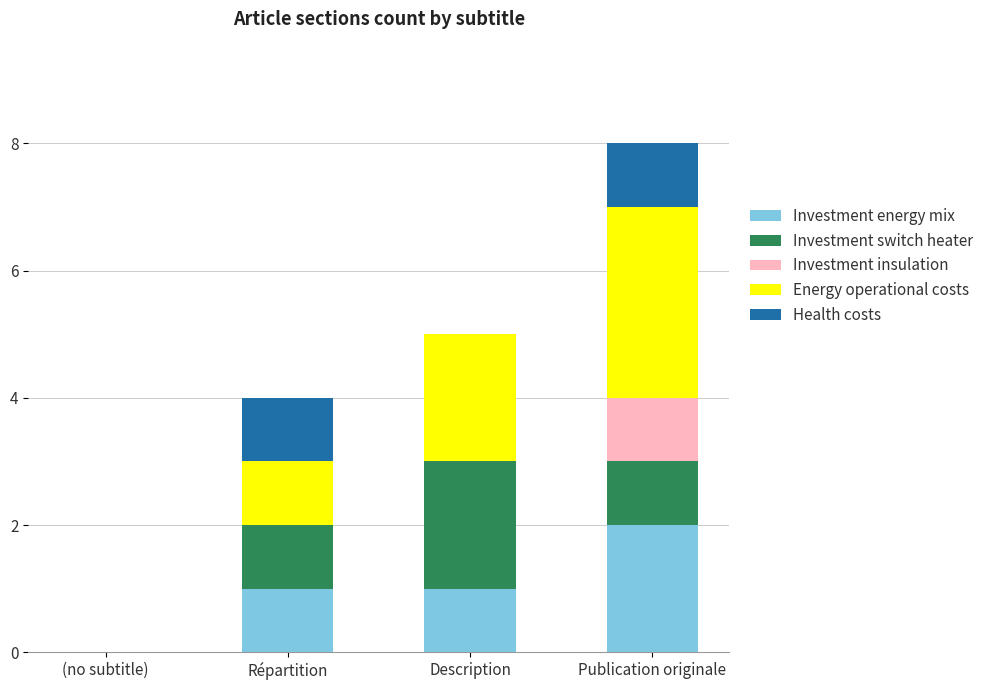

At which category is the sum across all series the highest?

Publication originale